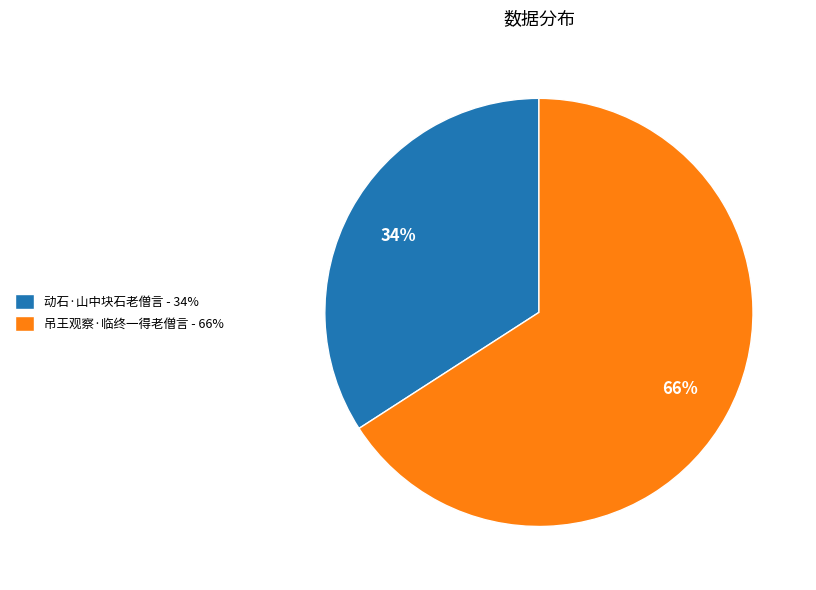

Count the number of slices in the pie.

2